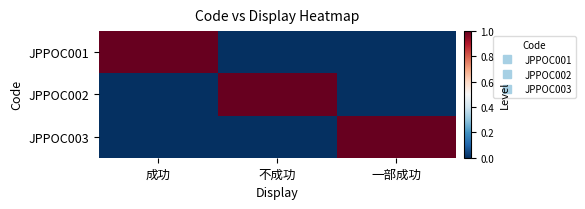

Reading left to right, list all the values displayed in this chart.

JPPOC001: 成功=1	不成功=0	一部成功=0
JPPOC002: 成功=0	不成功=1	一部成功=0
JPPOC003: 成功=0	不成功=0	一部成功=1